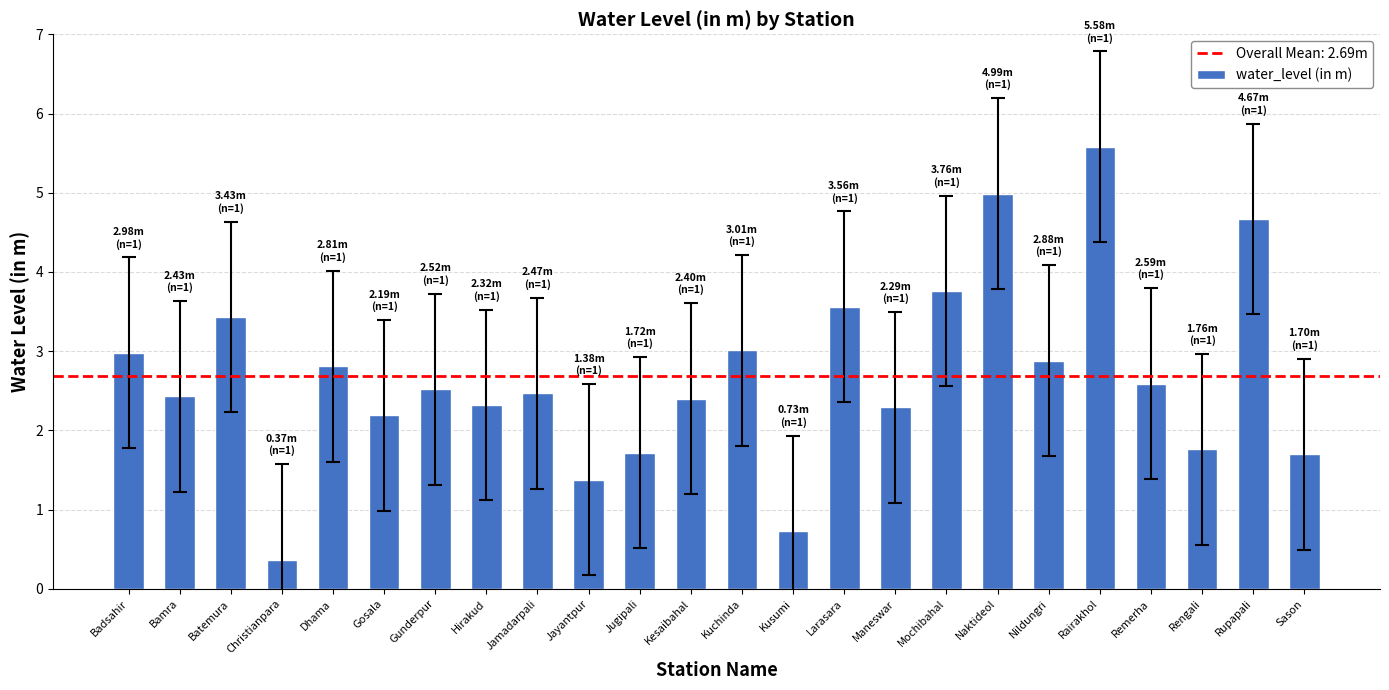

At which label does the data first exceed 2?

Badsahir